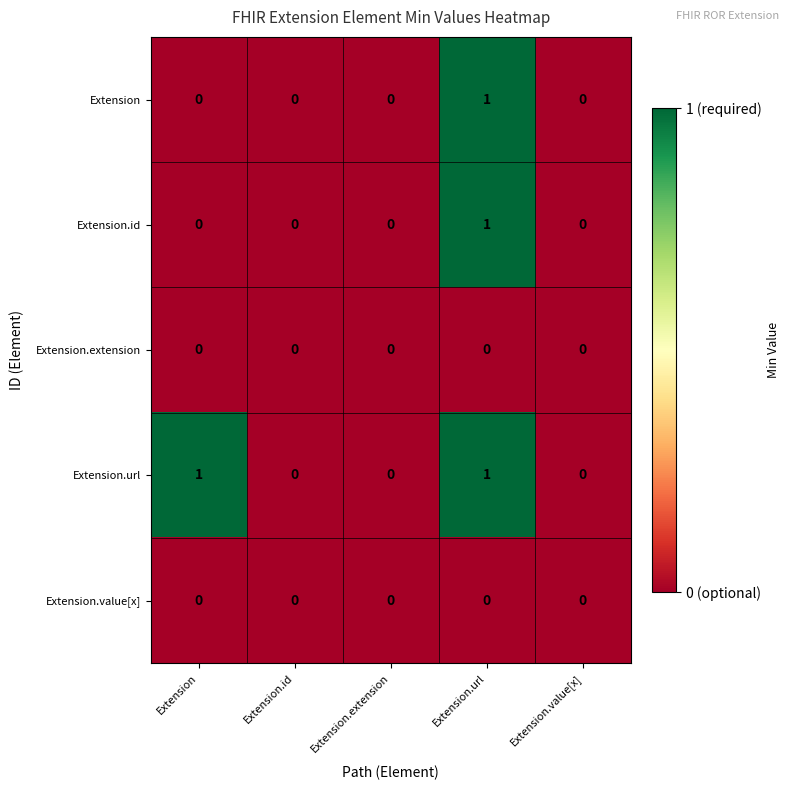

Is the value of Extension.value[x] at Extension.url greater than the value of Extension.url at Extension?

No